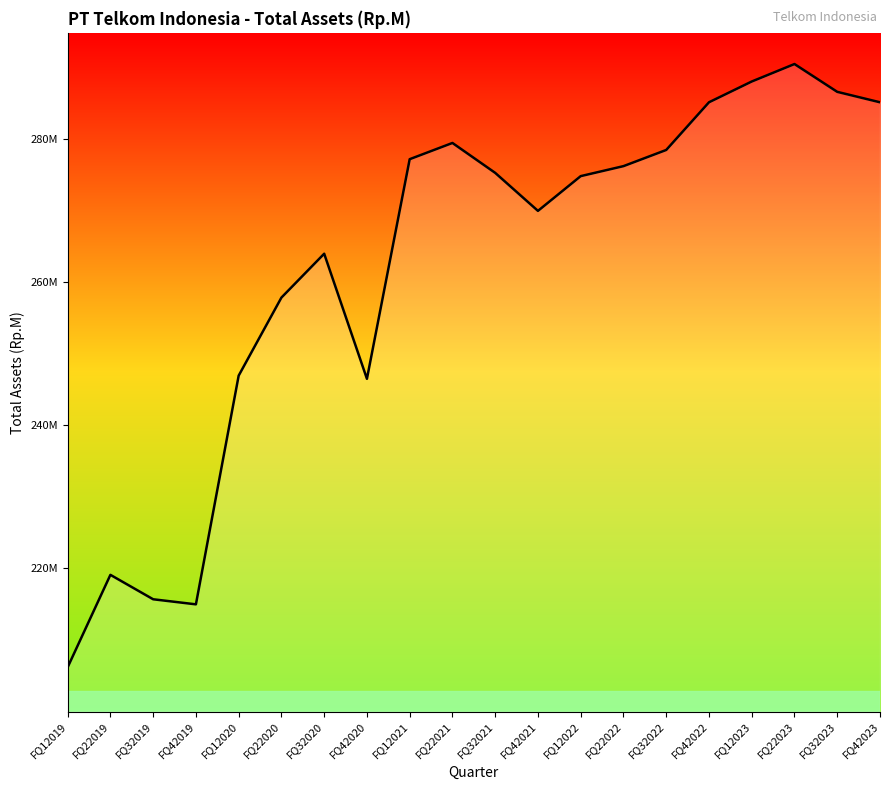

At which category does the chart reach its peak across all series?

FQ22023